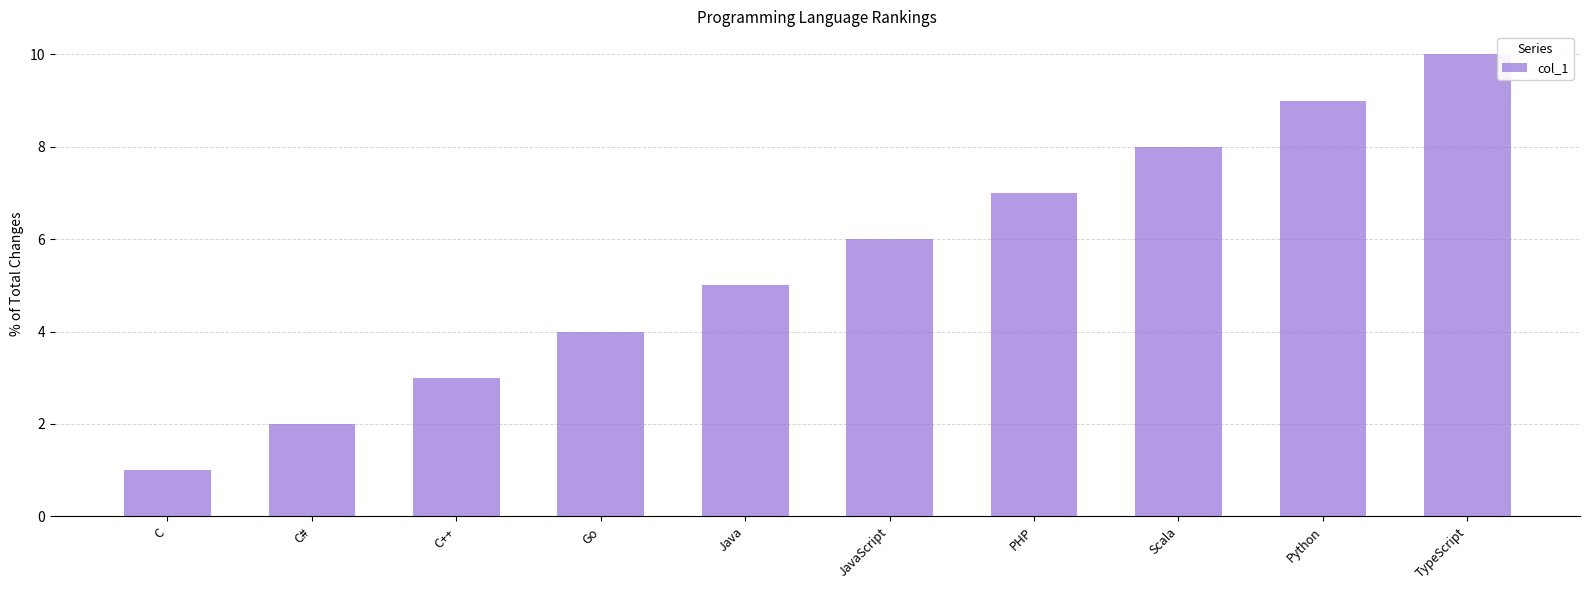

What is the difference between the values at TypeScript and Java?

5